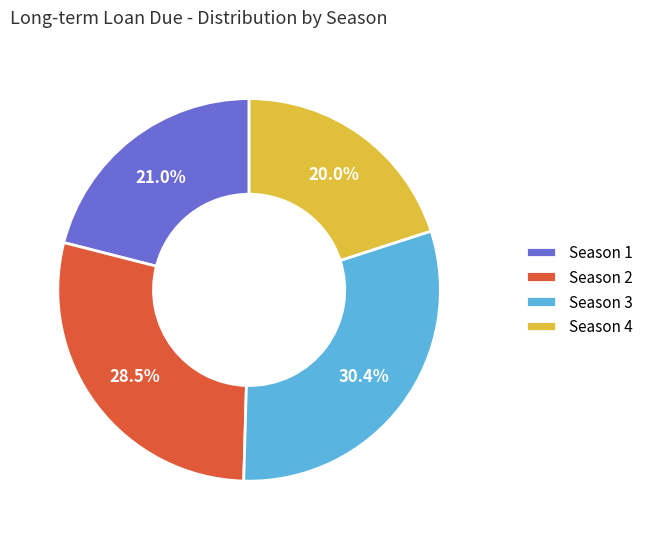

Do Season 3 and Season 2 together represent more than half of the pie?

Yes